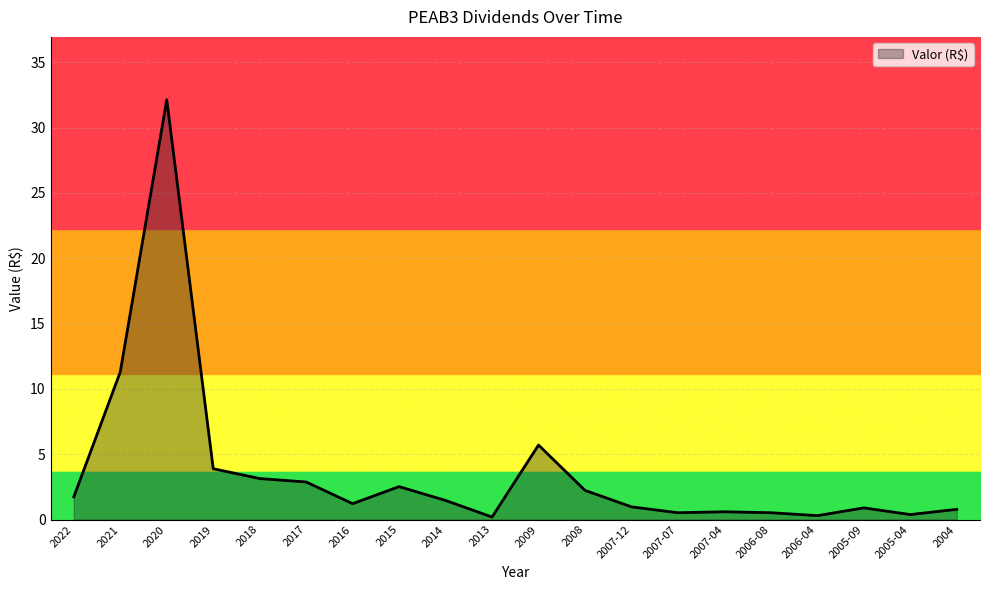

What is the ratio of the value at 2015 to the value at 2017?

0.9